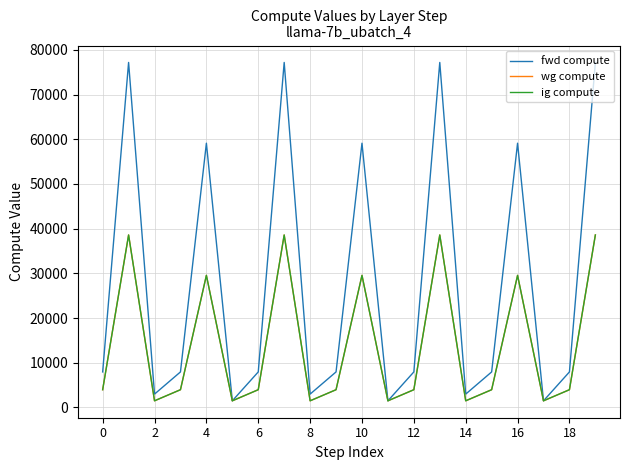

True or false: ig compute and fwd compute cross at least once.

False